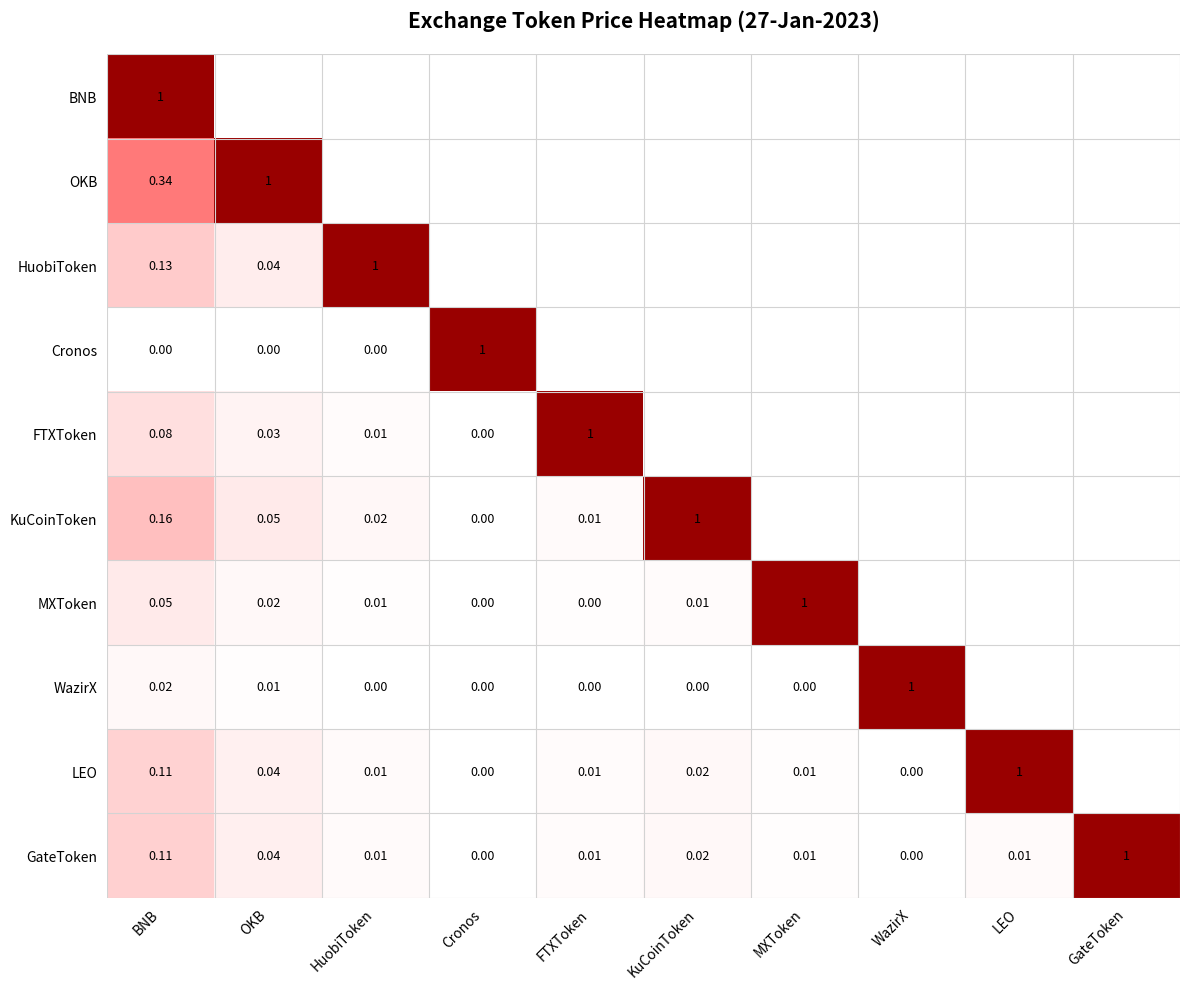

Which category has the highest value in the GateToken series?

GateToken